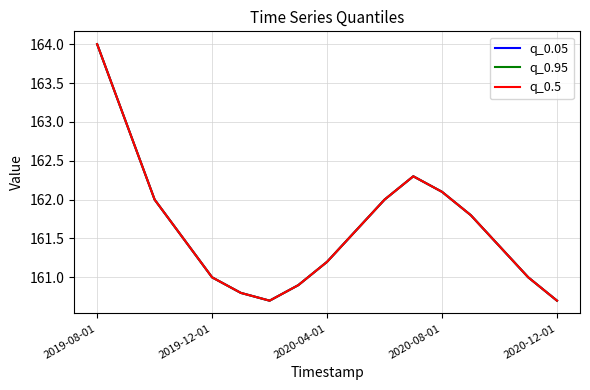

Does the chart have visible grid lines?

Yes